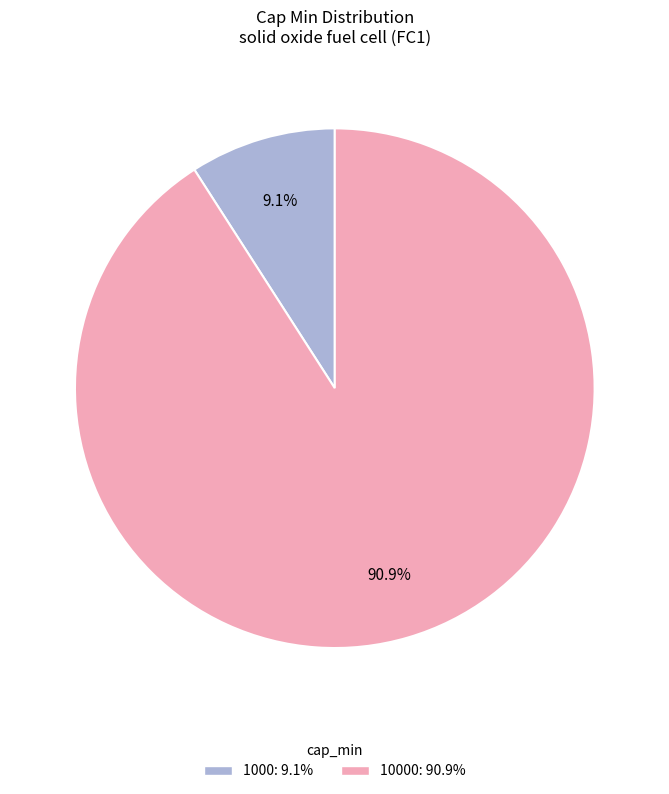

Does any single category account for the majority?

Yes